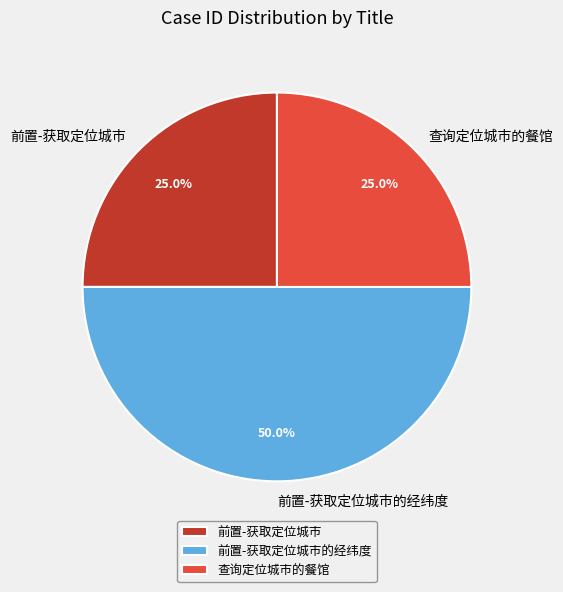

Does 前置-获取定位城市 represent more than half of the total?

No